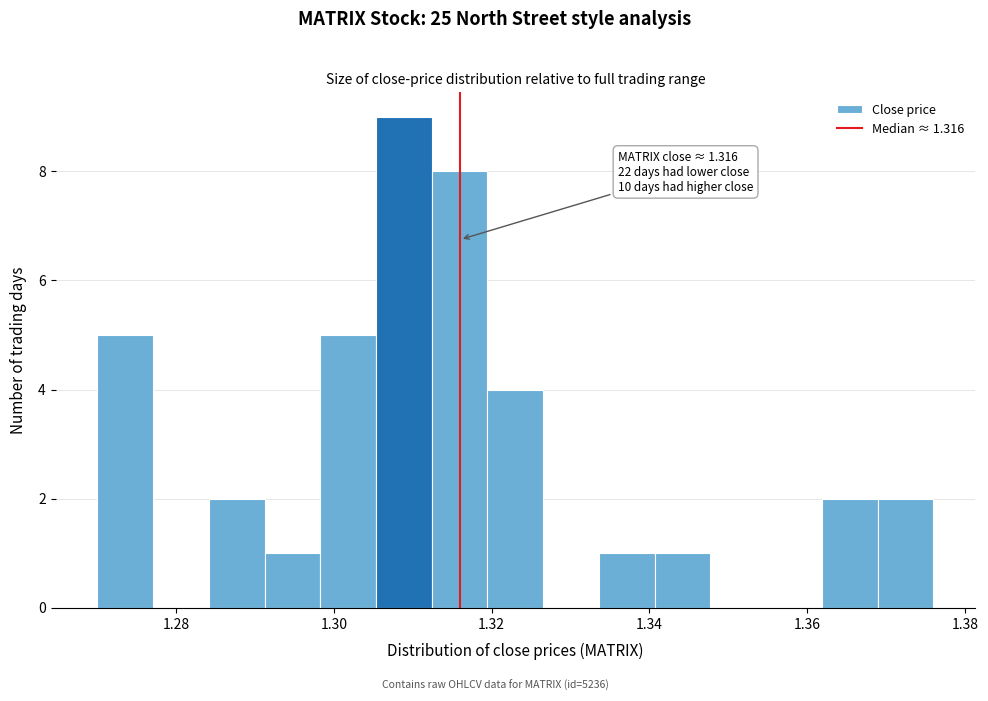

Around what value on the x-axis is the tallest bar? Give the approximate position of its centre, as read against the axis.

1.308